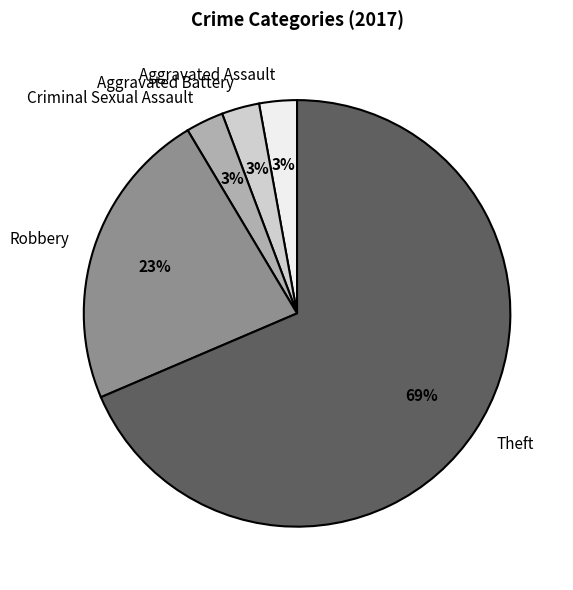

Between Theft and Criminal Sexual Assault, which is larger?

Theft